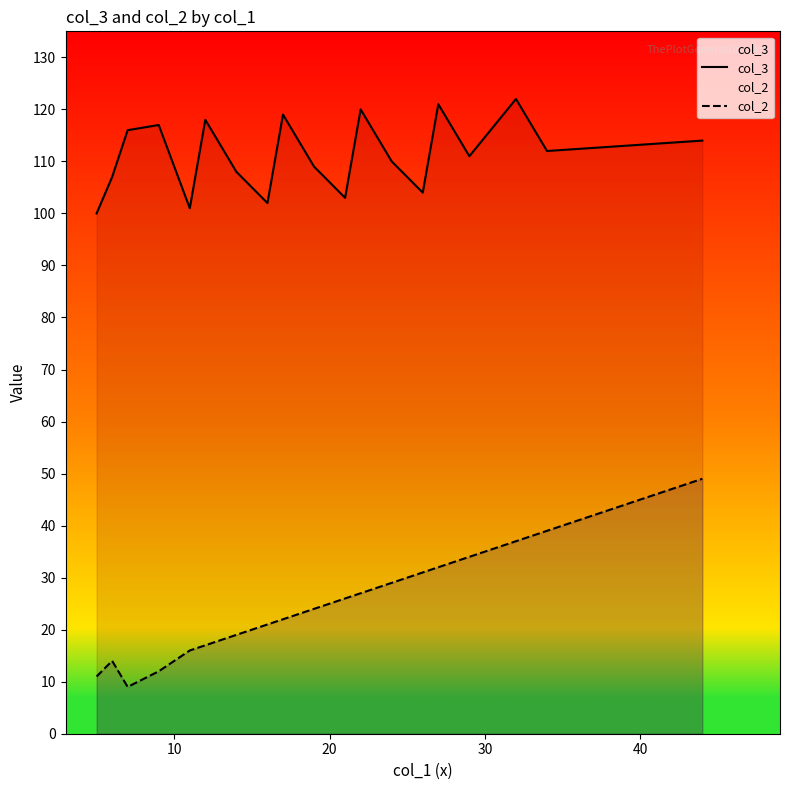

What are all the series names shown in the legend?

col_3, col_2